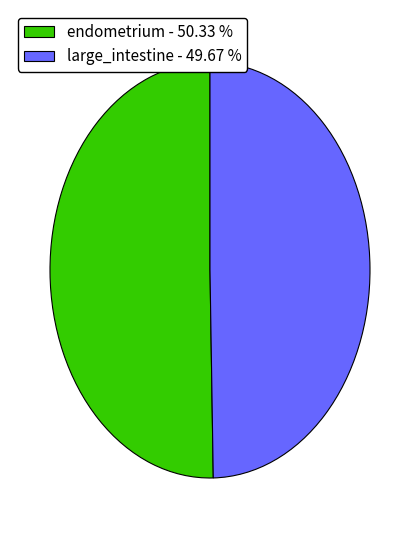

Between endometrium - 50.33 % and large_intestine - 49.67 %, which is larger?

endometrium - 50.33 %